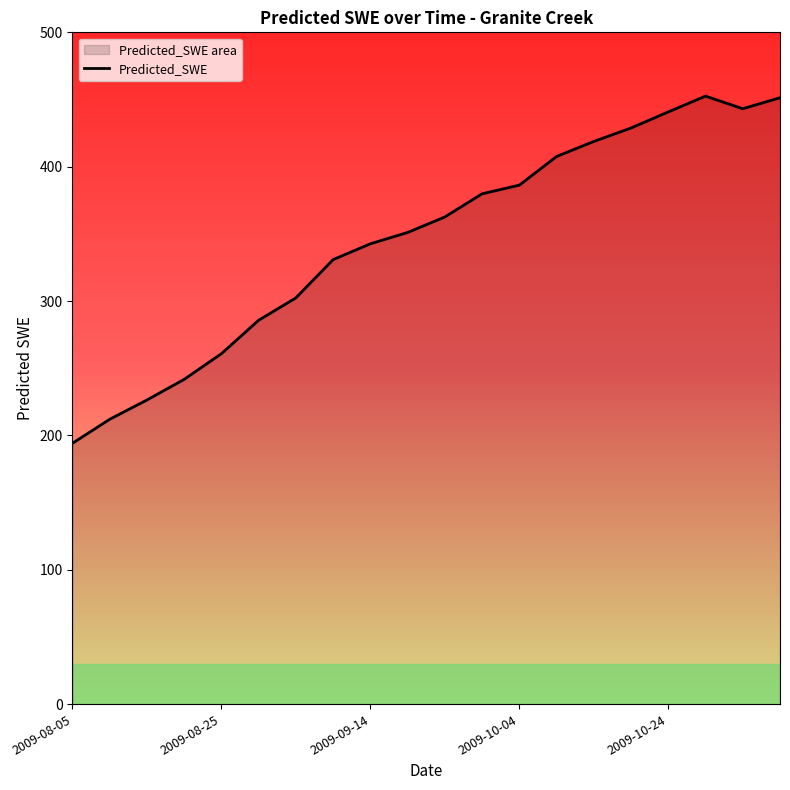

Reading right to left, transcribe all the data shown in this chart.

451.3	443.1	452.5	440.8	428.8	418.8	407.6	386.3	379.8	362.6	351.0	342.6	330.9	302.4	285.7	260.8	241.7	226.4	212.0	194.2